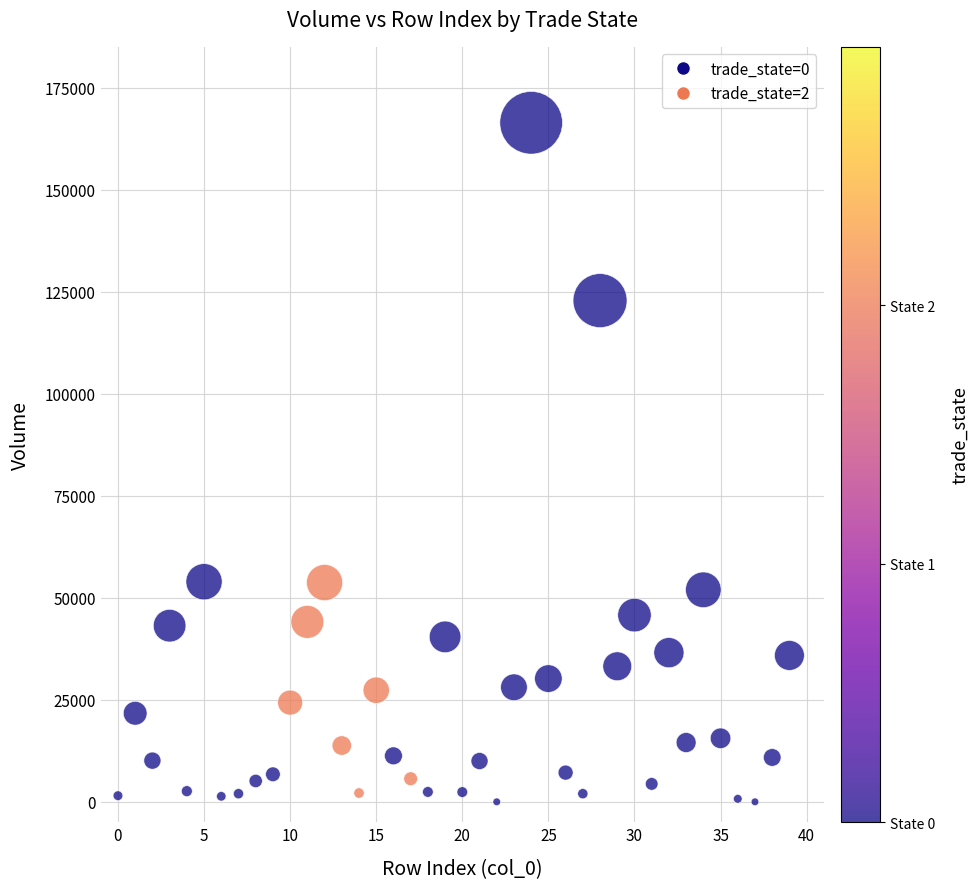

What is the range of Y values (max minus min)?

166388.4